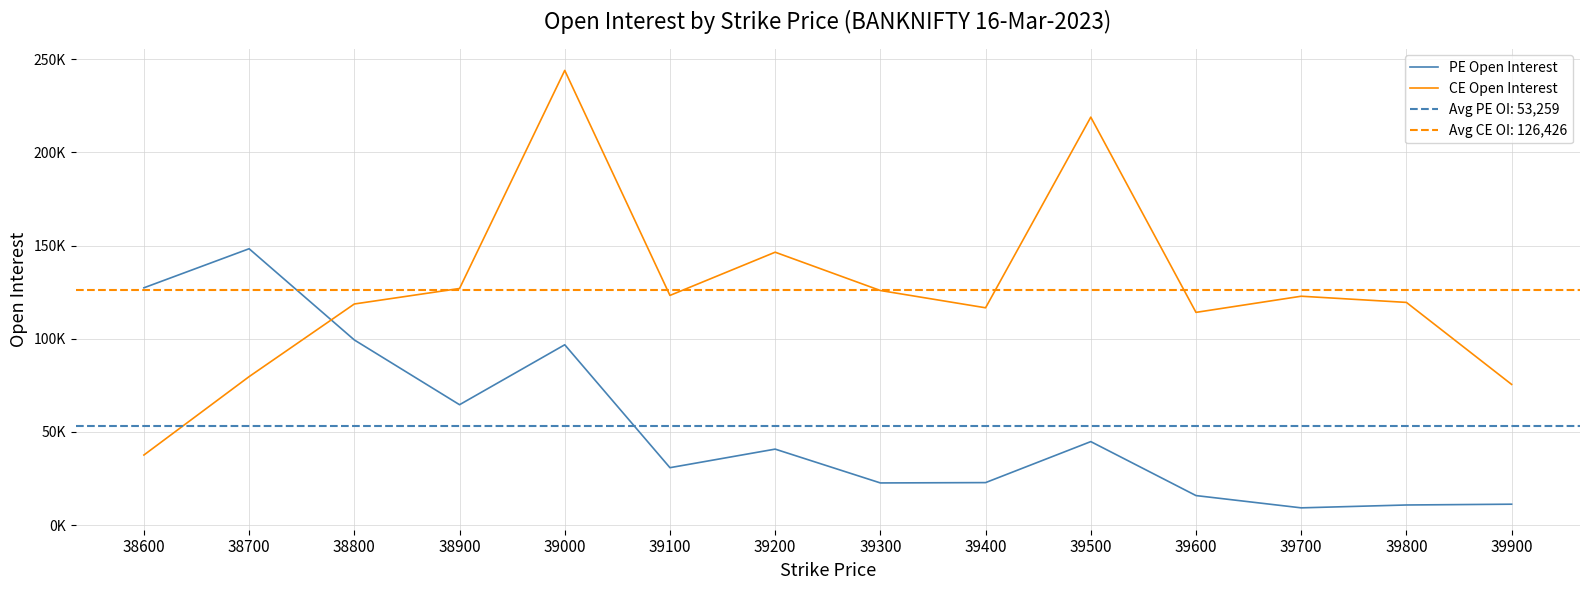

True or false: CE Open Interest has more than 0 interior local peaks.

True